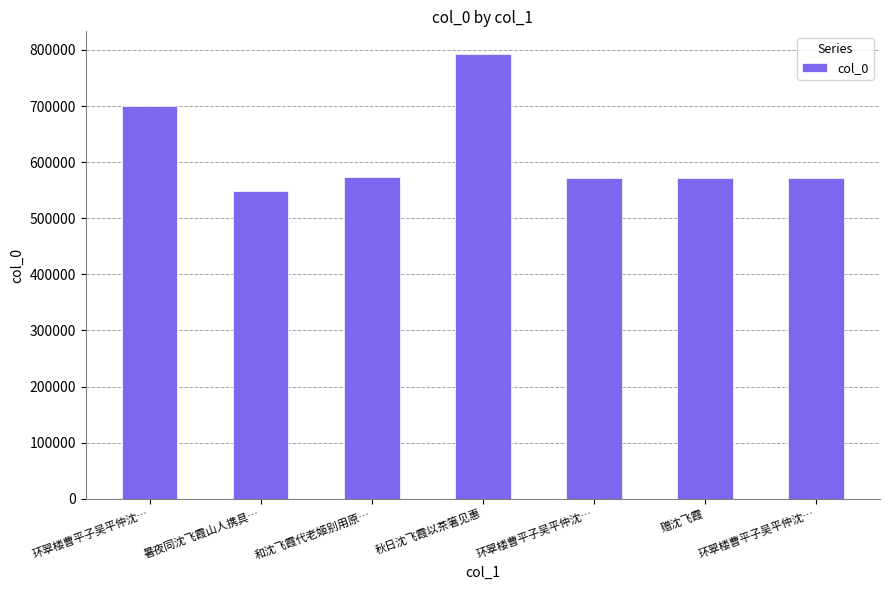

How many series are shown in this chart?

1